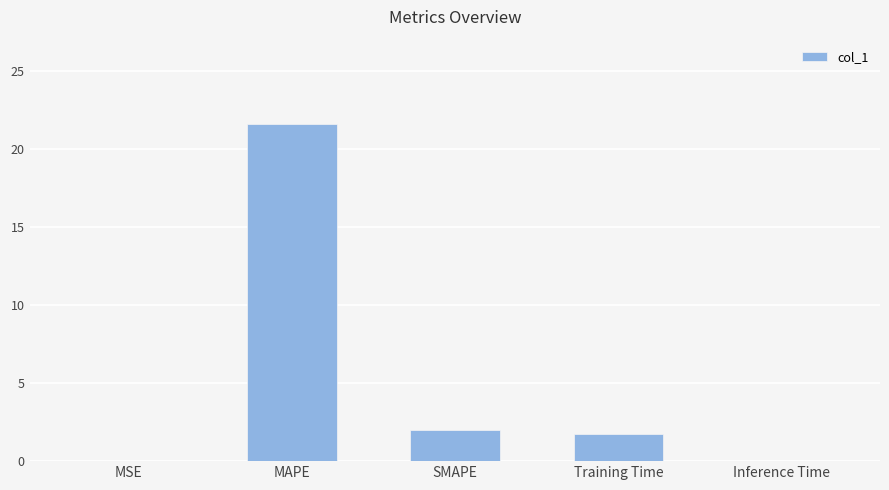

Are the bars horizontal?

No